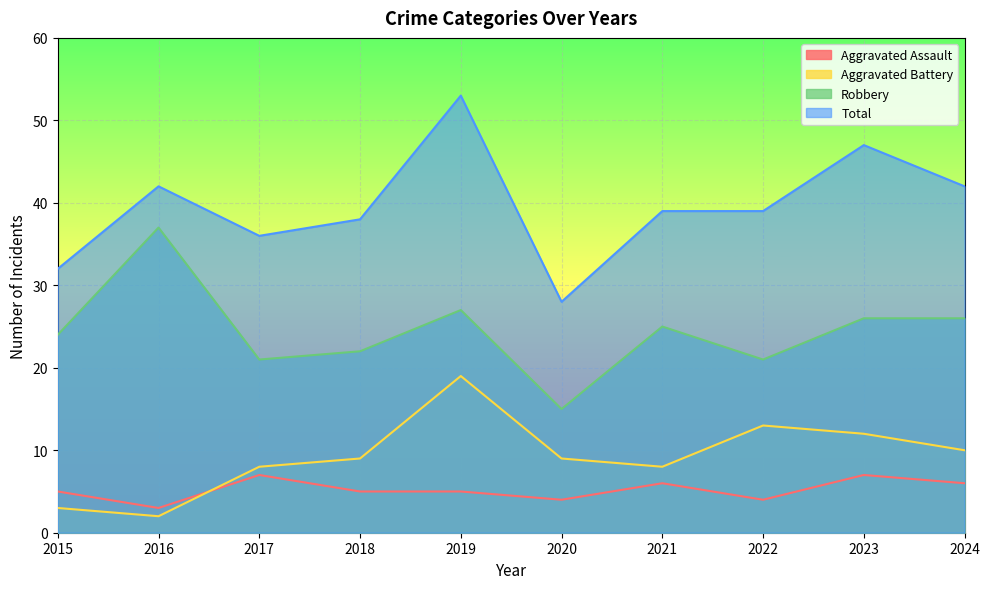

What is the sum of the Total values at 2016 and 2023?

89